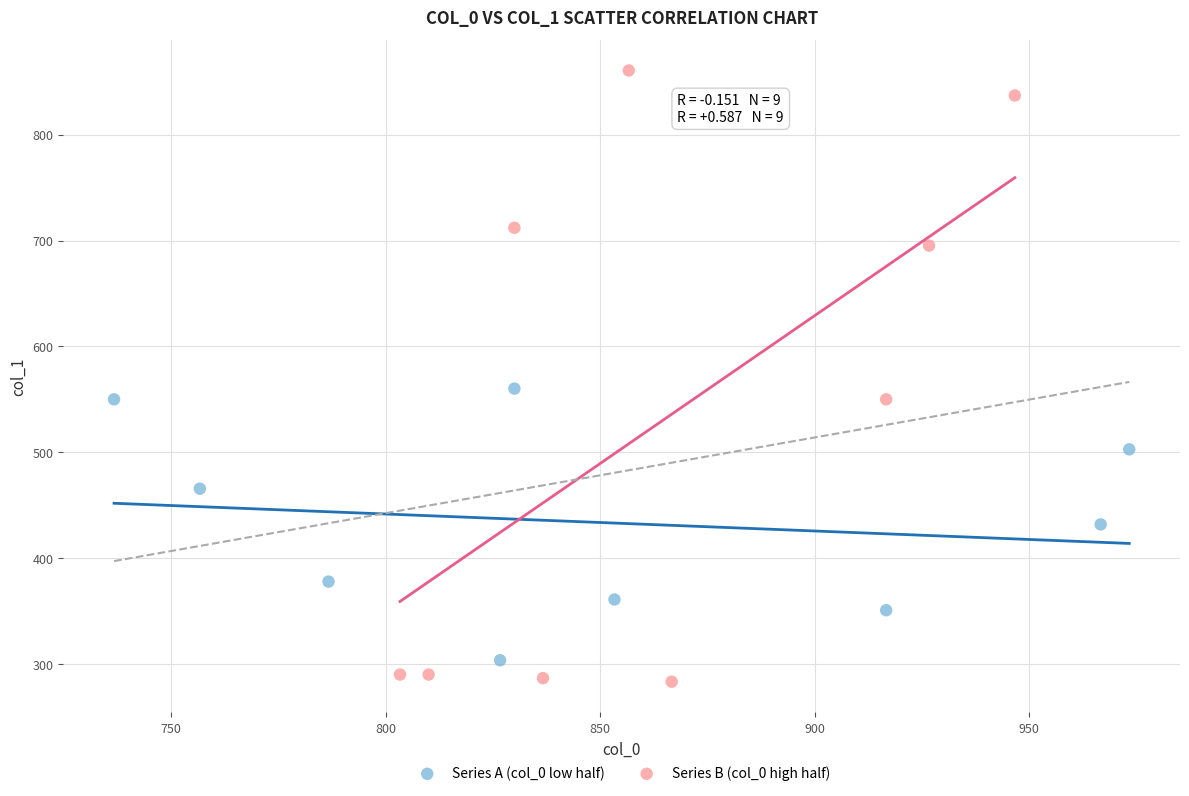

Which series has the largest Y range (max minus min)?

Series B (col_0 high half)